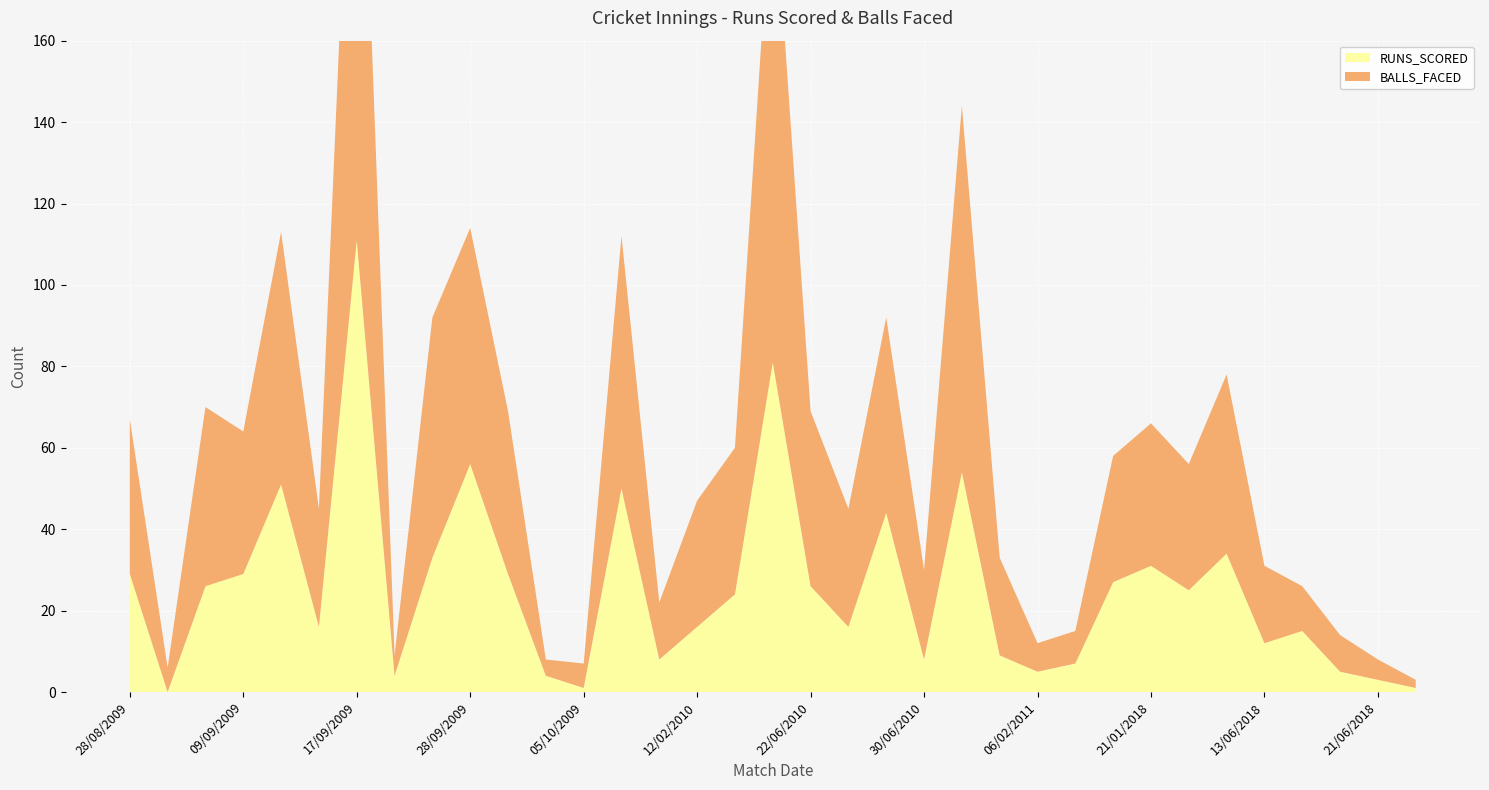

The BALLS_FACED series shows 13 at 28/10/2009. True or false?

False